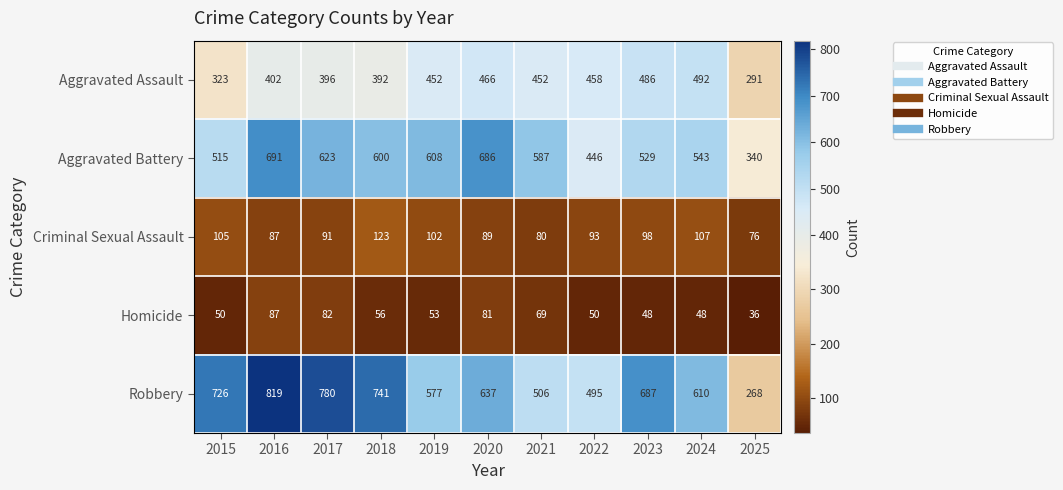

What is the average value of the Aggravated Assault series?

419